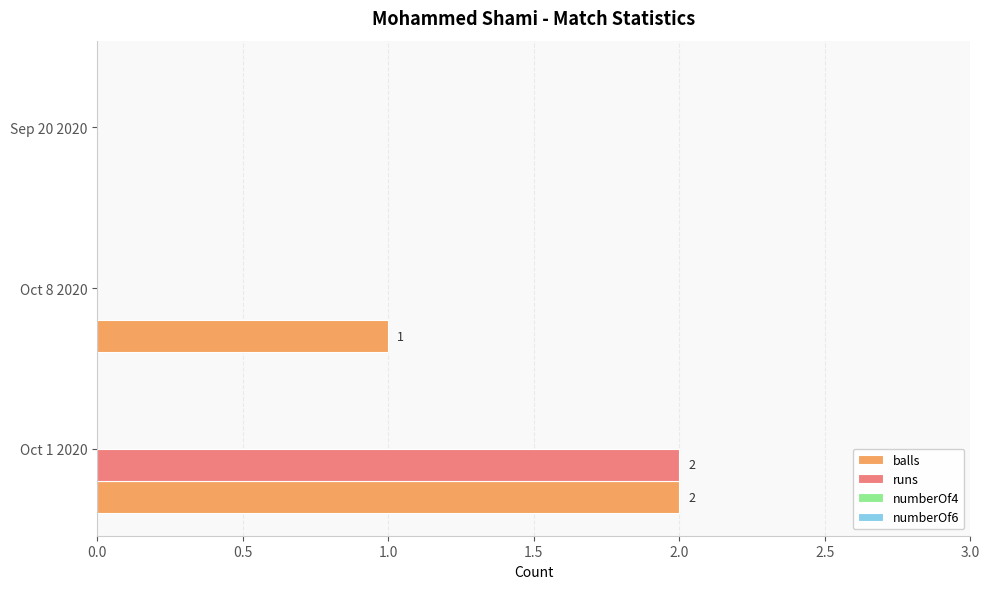

At which category is the sum across all series the highest?

Oct 1 2020